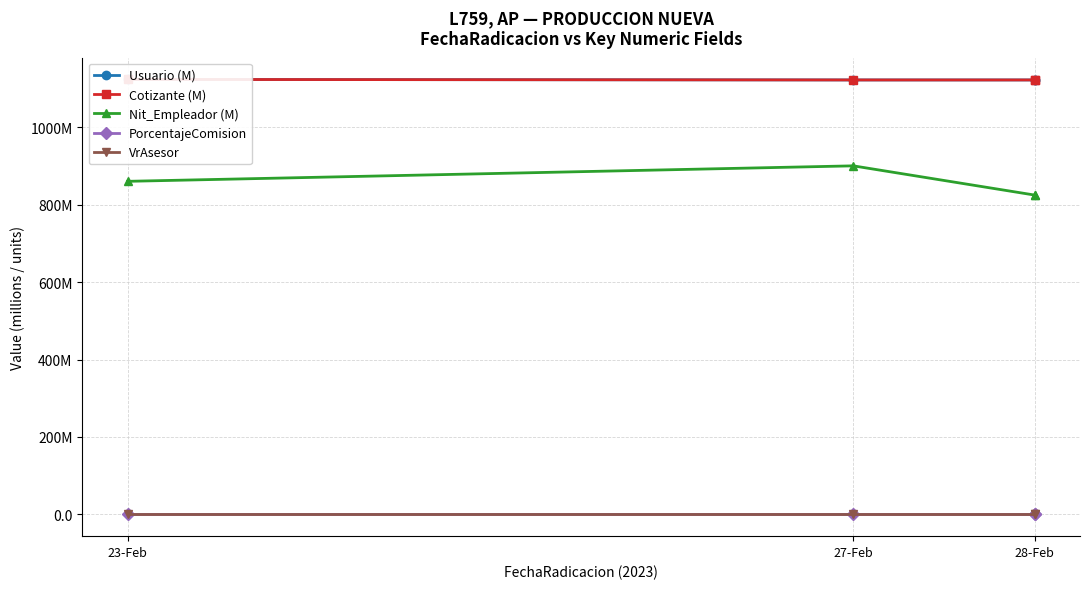

What is the spread (max minus min) of values at 28-Feb?

1122.4